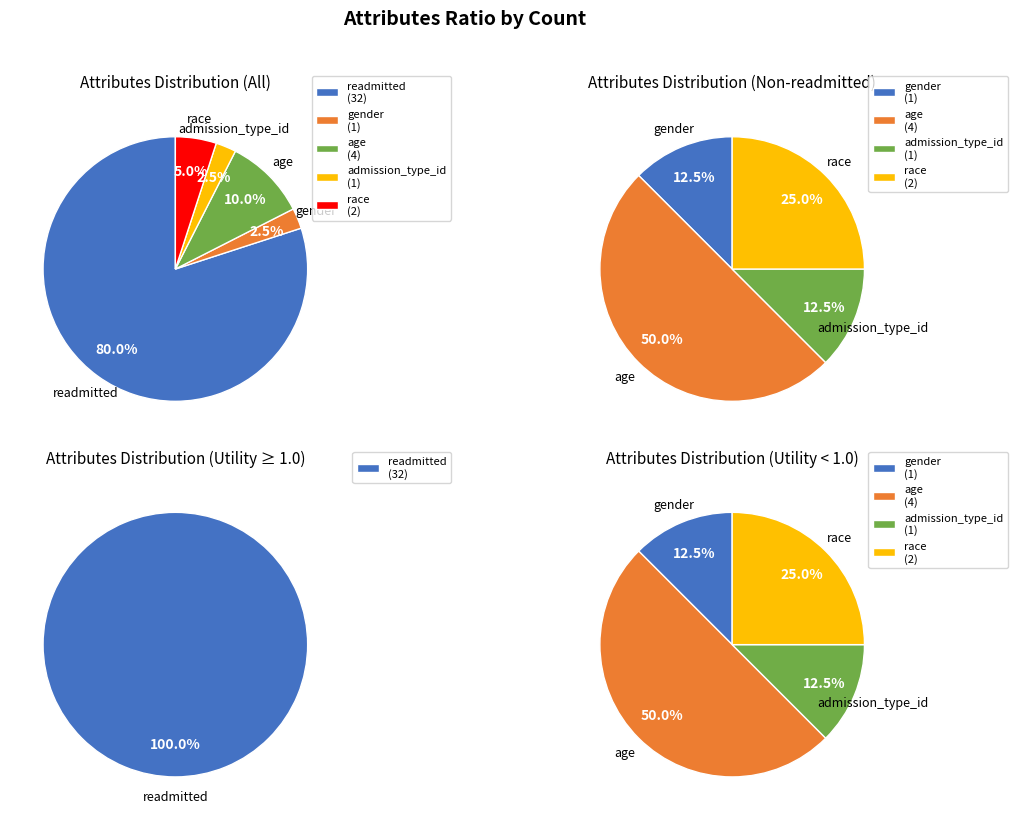

Which category has the biggest portion of the pie?

readmitted